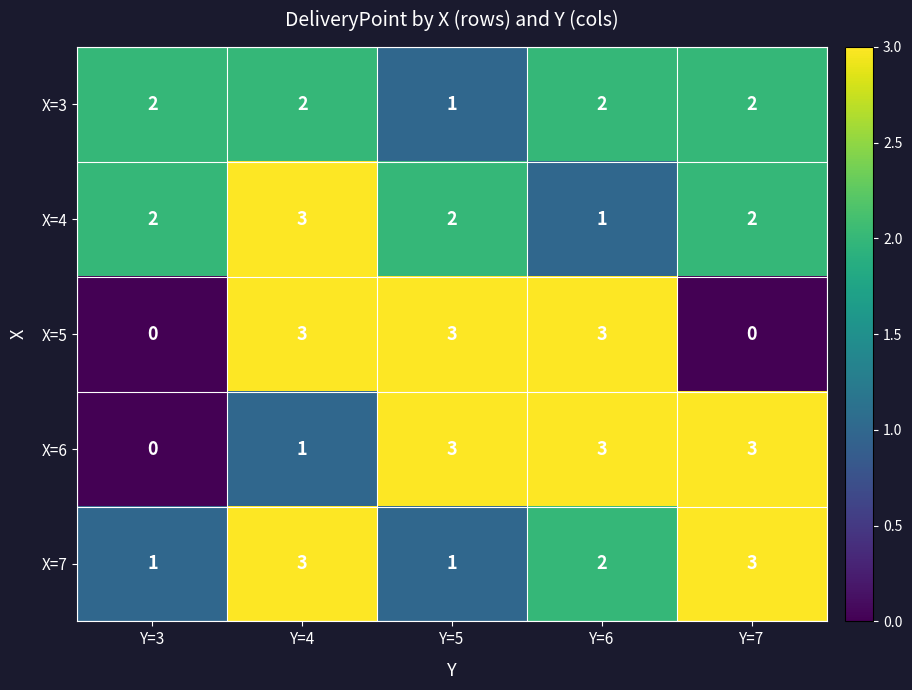

Which series changed the most between Y=3 and Y=4?

X=5